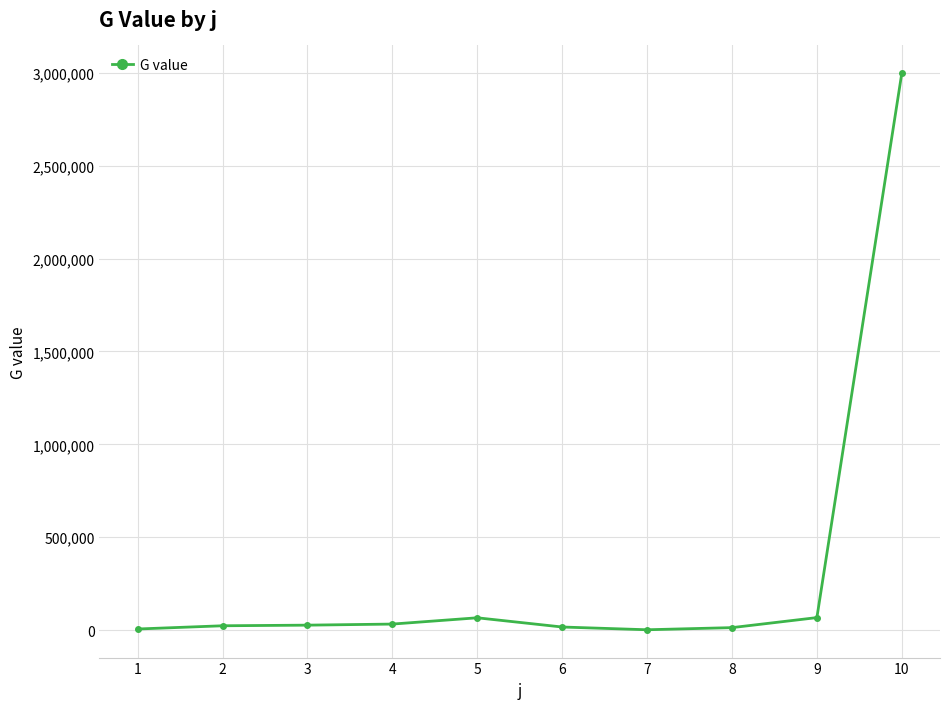

The value at 2 is 23306.4. True or false?

True